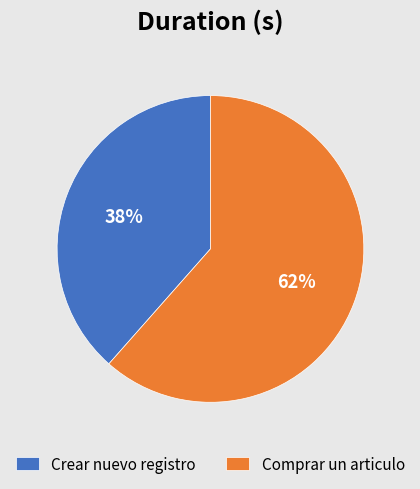

What percentage is the Comprar un articulo slice, to the nearest percent?

62%